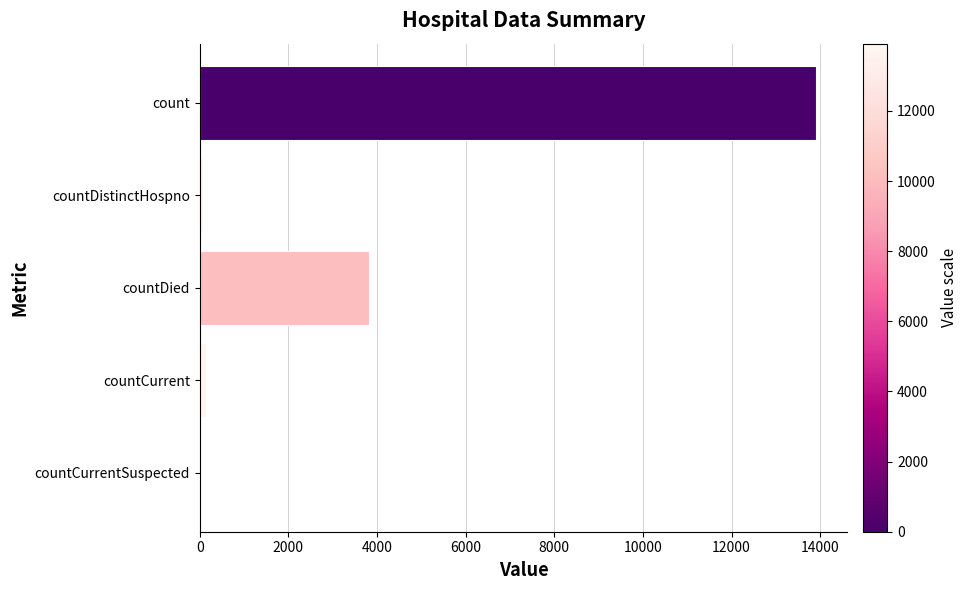

Reading top to bottom, extract all data points from this chart.

count=13917	countDistinctHospno=67	countDied=3814	countCurrent=133	countCurrentSuspected=0